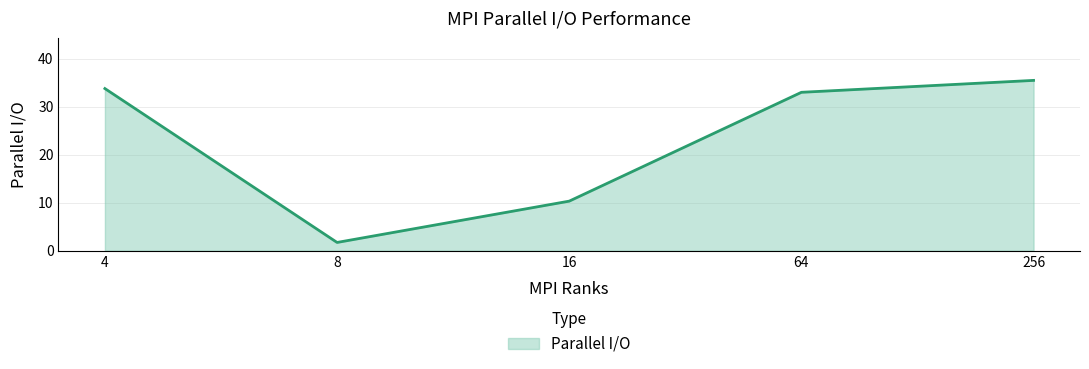

What is the difference between the values at 8 and 256?

33.7